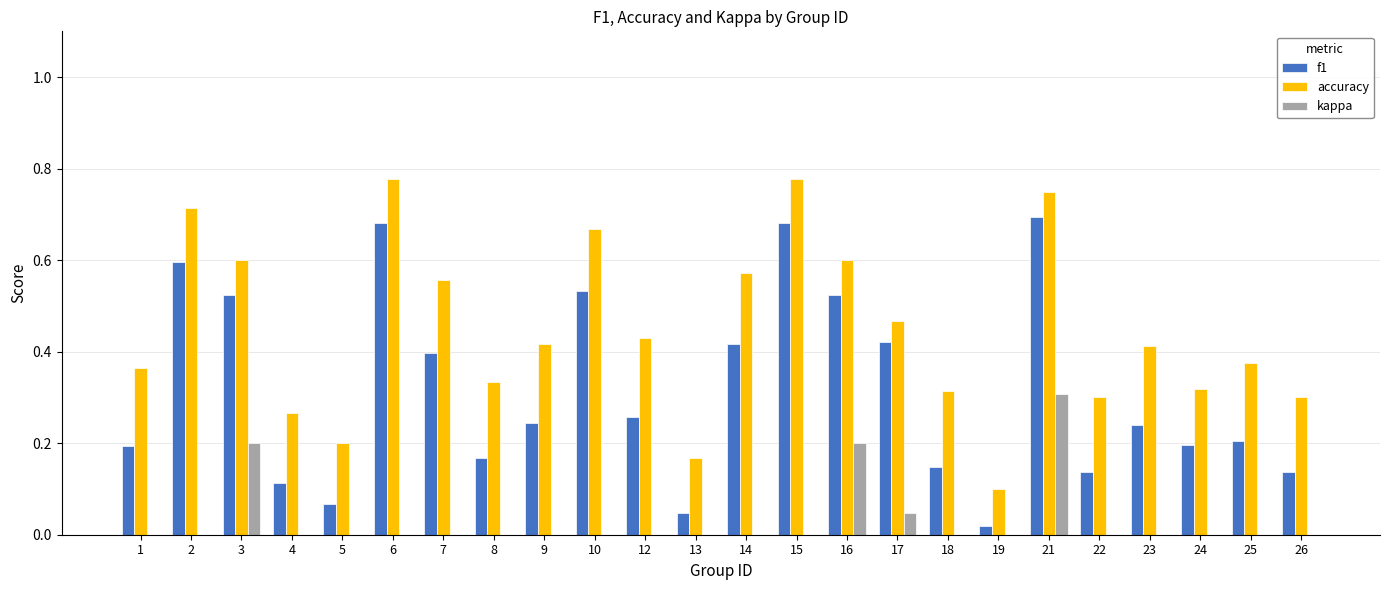

How many values in kappa are below zero?

1